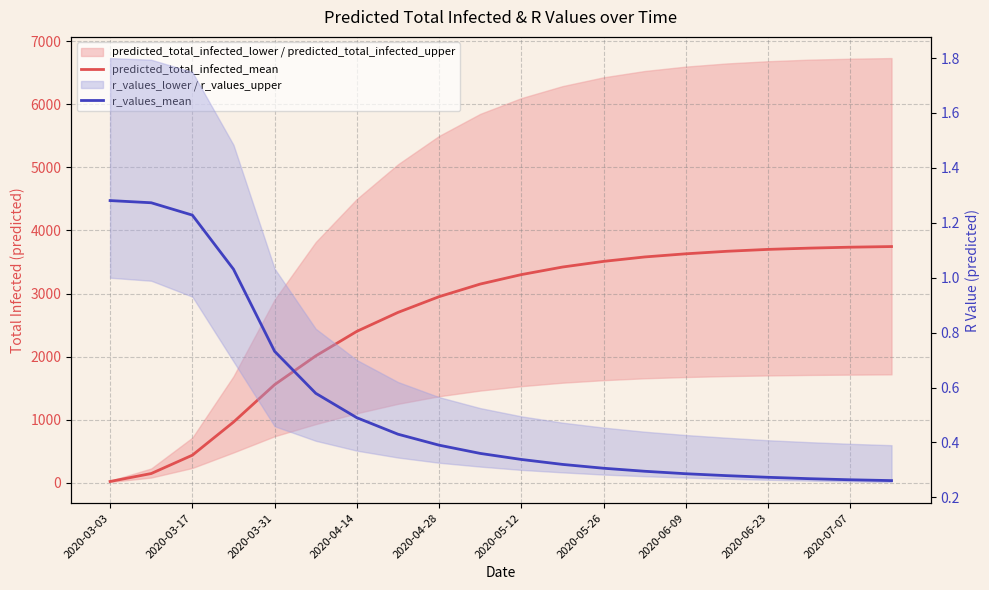

What is the average value of the r_values_mean series?

0.5